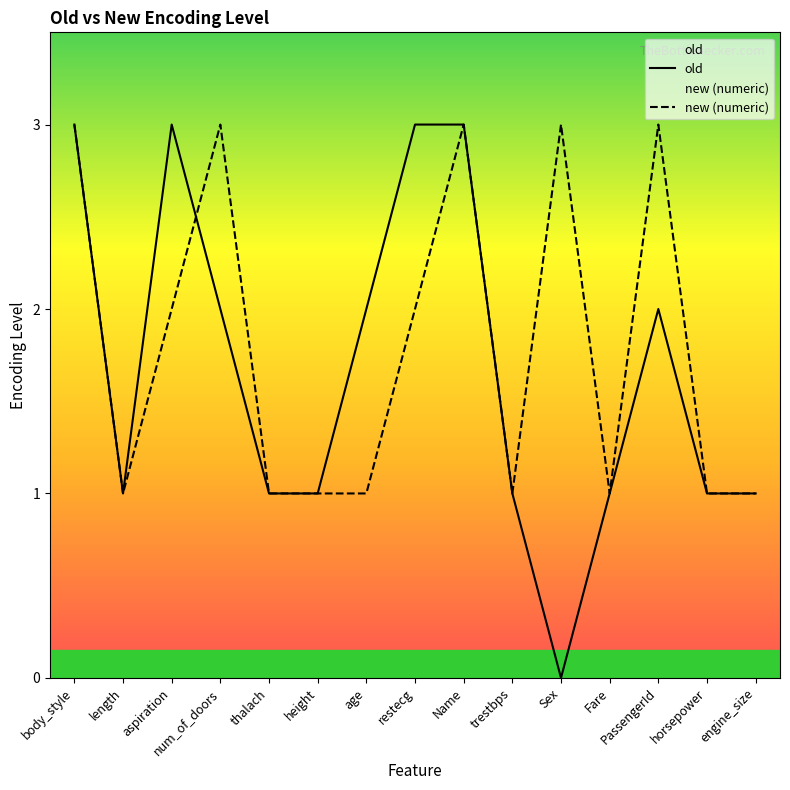

What is the highest value of the new (numeric) series?

3